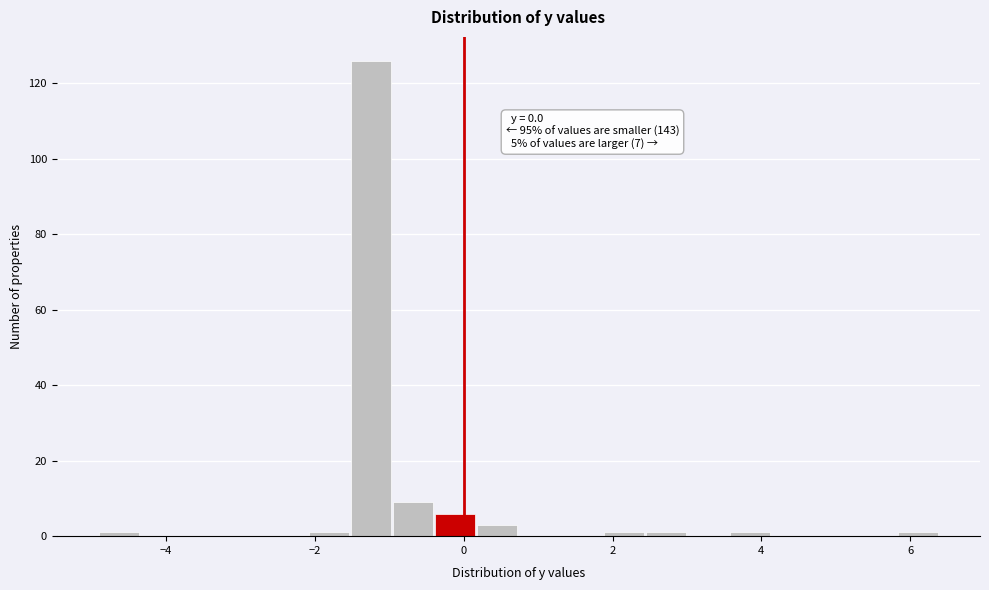

Read against the x-axis, roughly where is the centre of the tallest bar?

-1.2